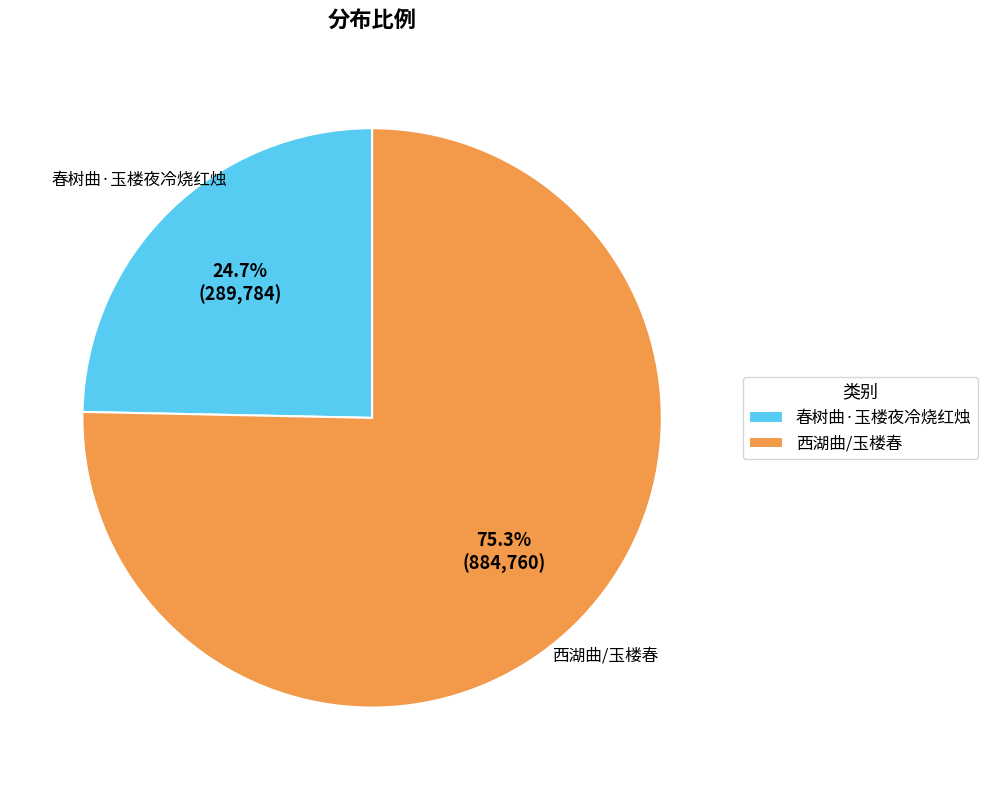

What percentage is NOT represented by 西湖曲/玉楼春?

24.7%